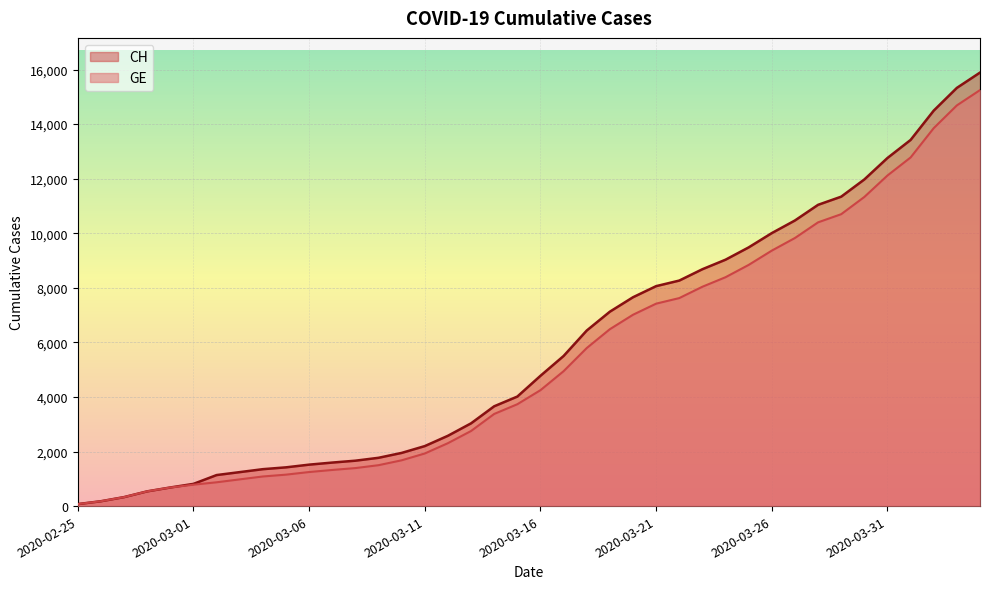

List the series in order of their overall mean, highest first.

CH, GE